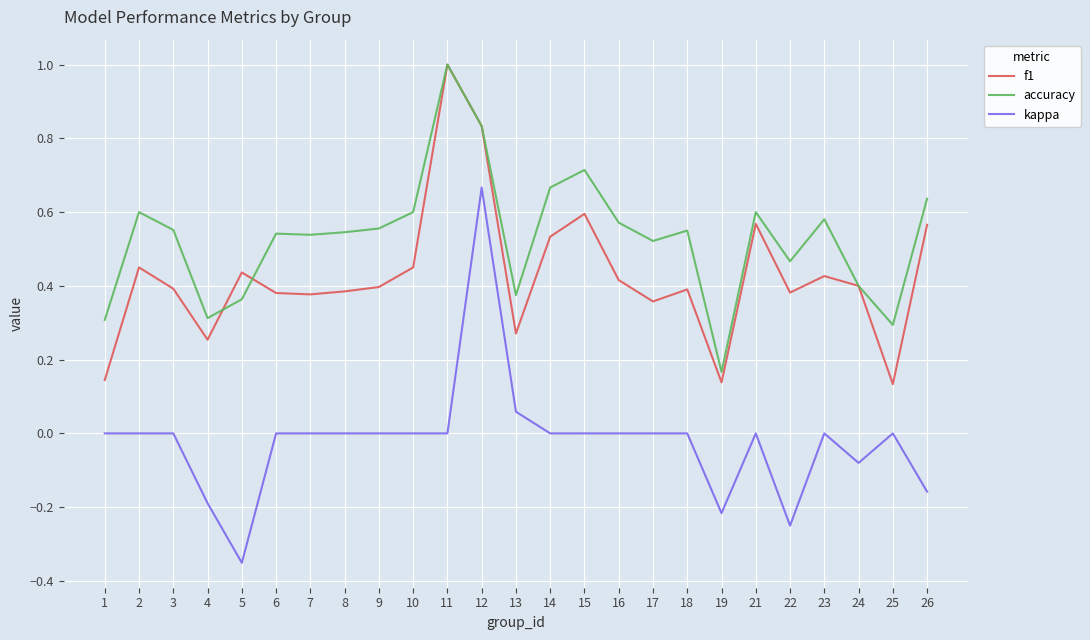

True or false: kappa and accuracy cross at least once.

False